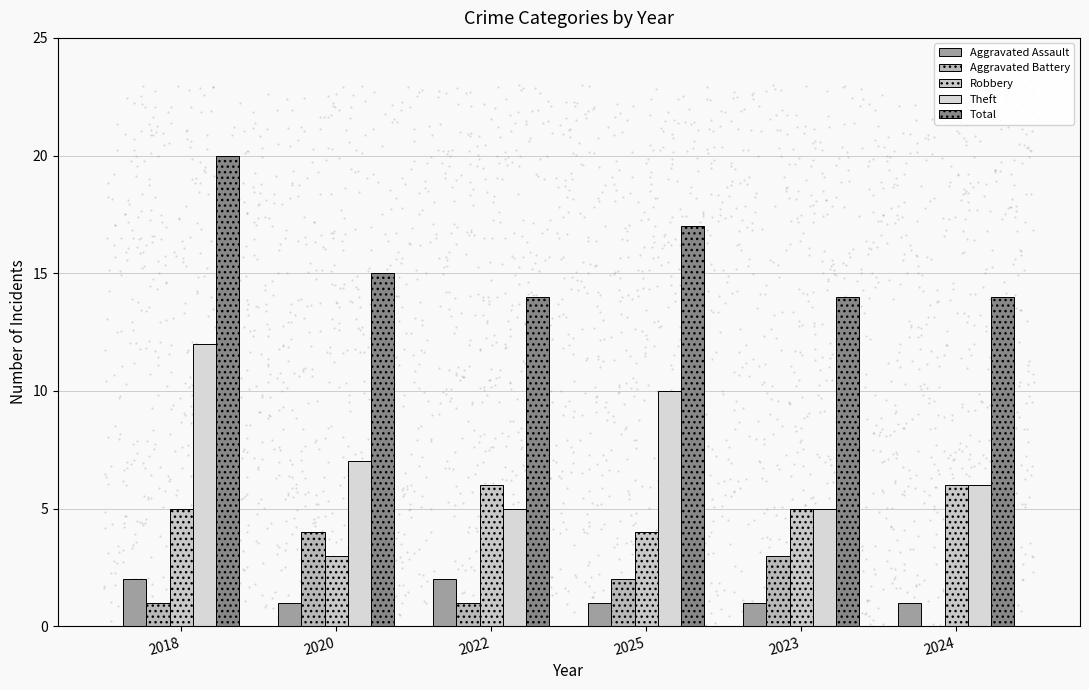

Which series reaches the minimum Y coordinate?

Aggravated Battery